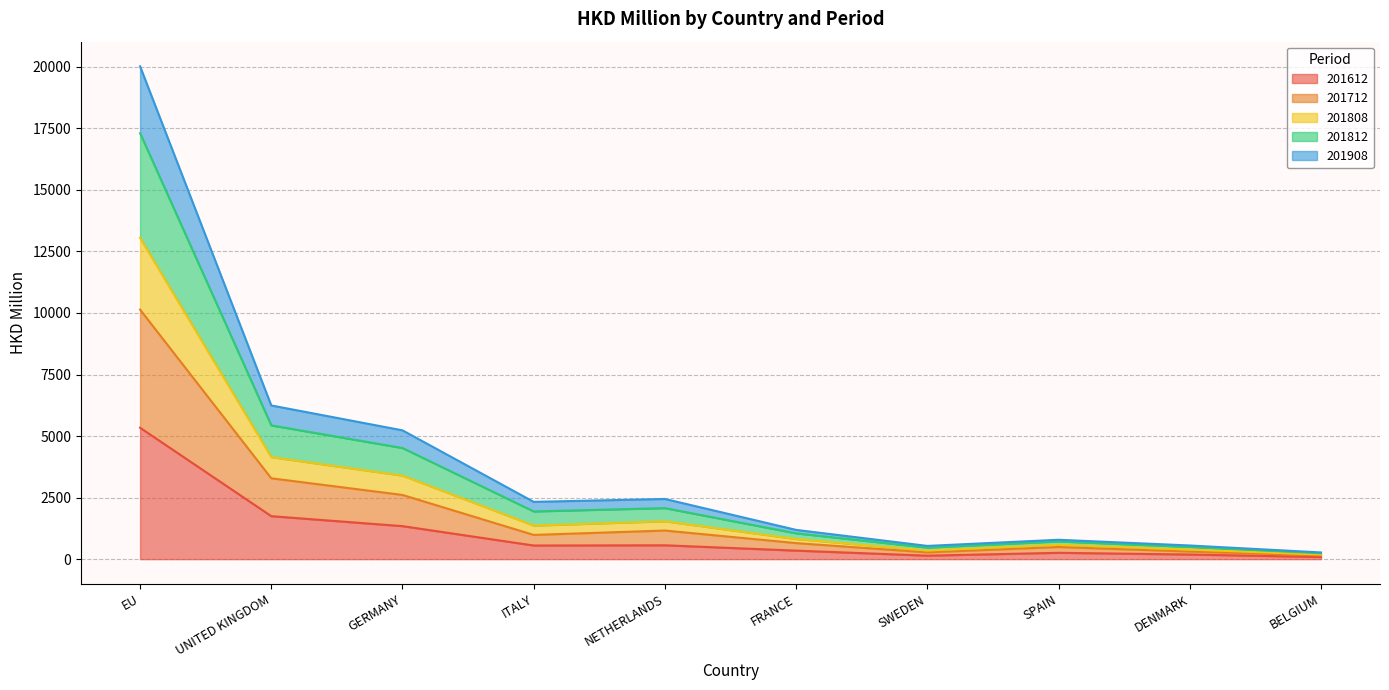

At which label does 201612 reach its peak?

EU